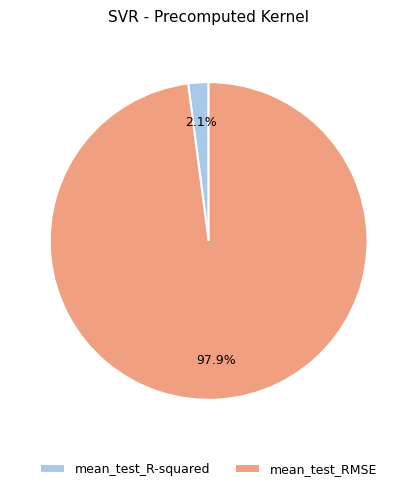

To the nearest percent, what is the average slice percentage?

50%